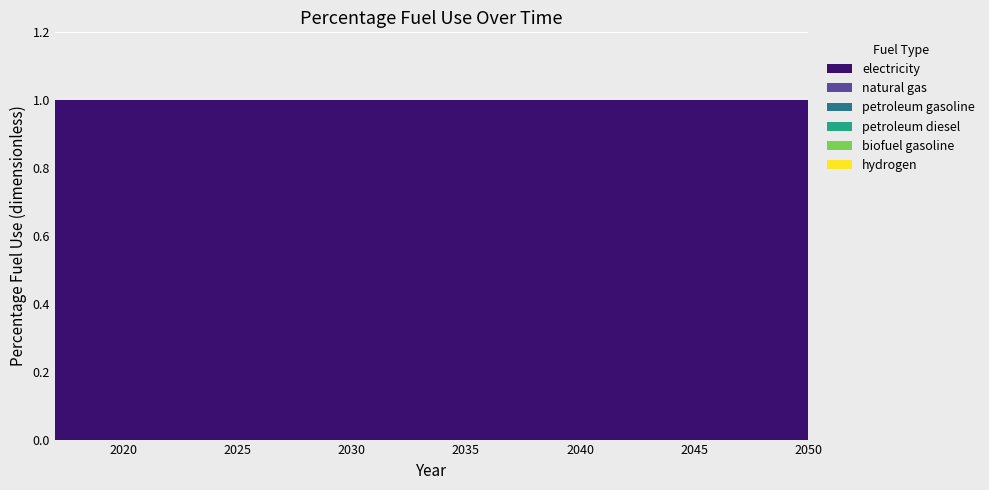

Reading left to right, extract all data points from this chart.

electricity: 1	1	1	1	1	1	1	1	1	1	1	1	1	1	1	1	1	1	1	1	1	1	1	1	1	1	1	1	1	1	1	1	1	1
natural gas: 0	0	0	0	0	0	0	0	0	0	0	0	0	0	0	0	0	0	0	0	0	0	0	0	0	0	0	0	0	0	0	0	0	0
petroleum gasoline: 0	0	0	0	0	0	0	0	0	0	0	0	0	0	0	0	0	0	0	0	0	0	0	0	0	0	0	0	0	0	0	0	0	0
petroleum diesel: 0	0	0	0	0	0	0	0	0	0	0	0	0	0	0	0	0	0	0	0	0	0	0	0	0	0	0	0	0	0	0	0	0	0
biofuel gasoline: 0	0	0	0	0	0	0	0	0	0	0	0	0	0	0	0	0	0	0	0	0	0	0	0	0	0	0	0	0	0	0	0	0	0
hydrogen: 0	0	0	0	0	0	0	0	0	0	0	0	0	0	0	0	0	0	0	0	0	0	0	0	0	0	0	0	0	0	0	0	0	0